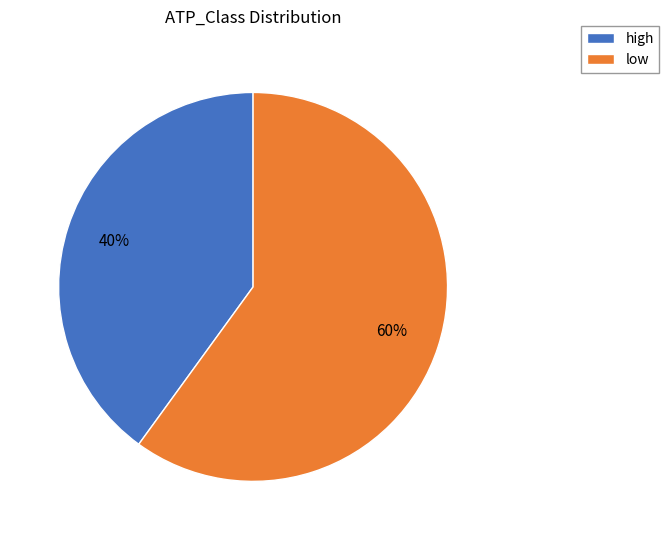

What is the smallest slice in the pie chart?

high